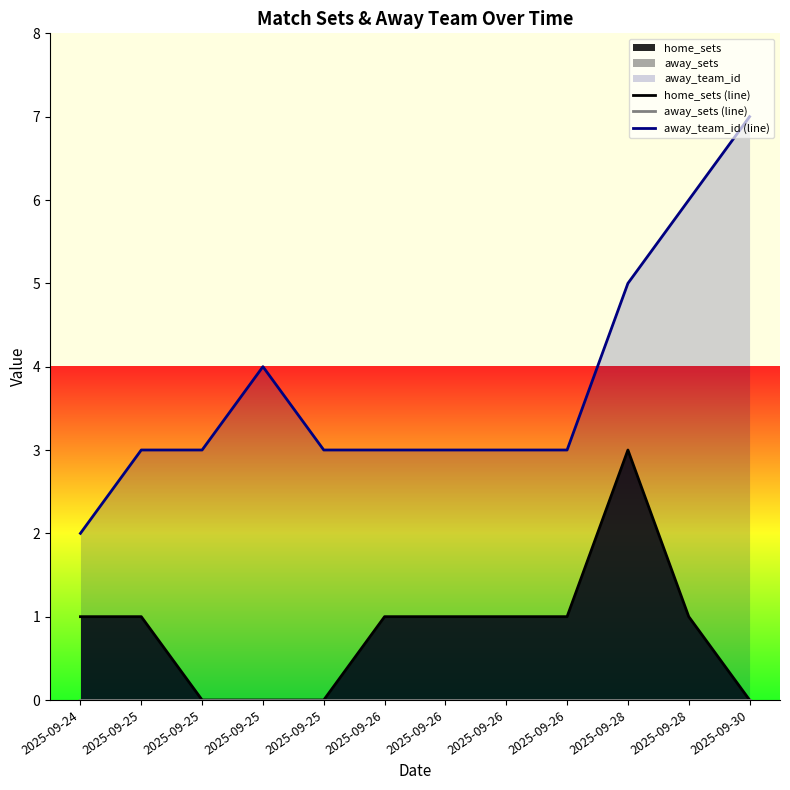

At which category does home_sets (line) reach its first local peak?

2025-09-28